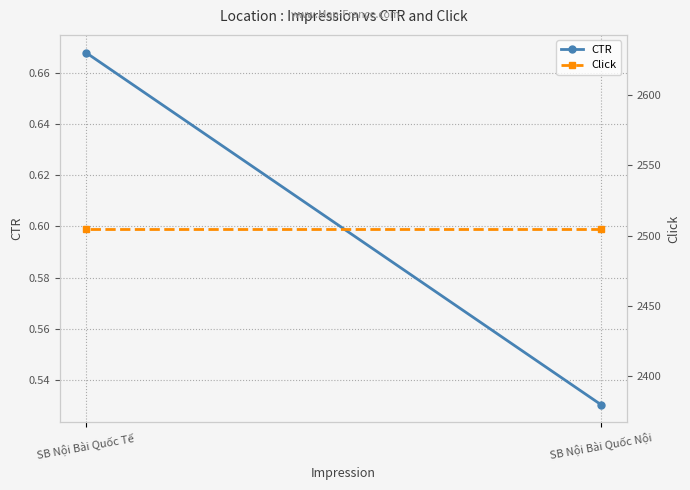

What is the sum of all Click values?

5010.0